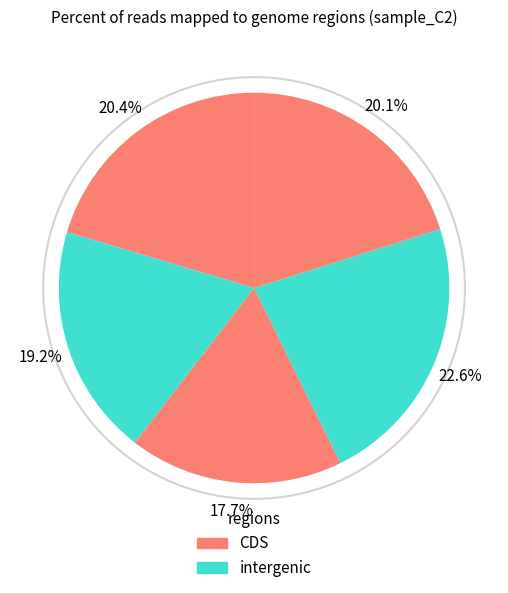

How many segments does this pie chart have?

5